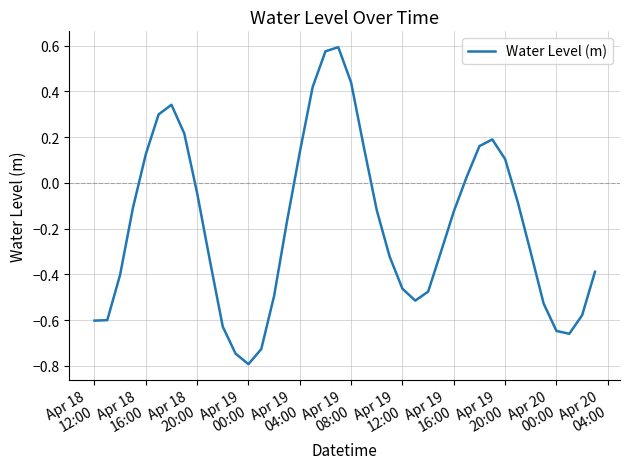

What is the minimum value shown in the chart?

-0.8